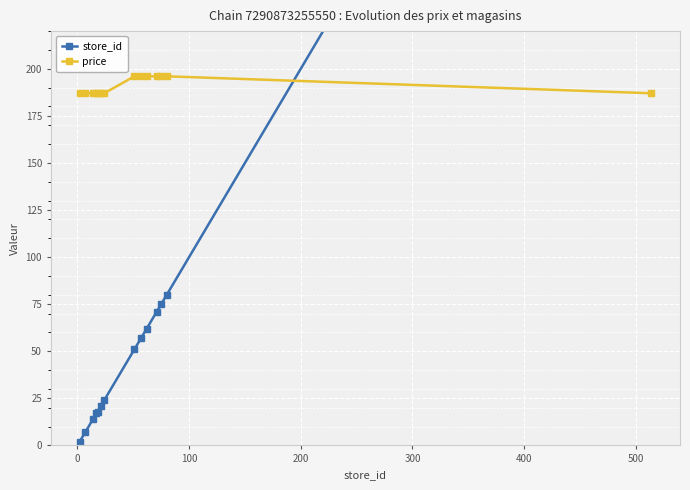

How many lines are shown in the chart?

2